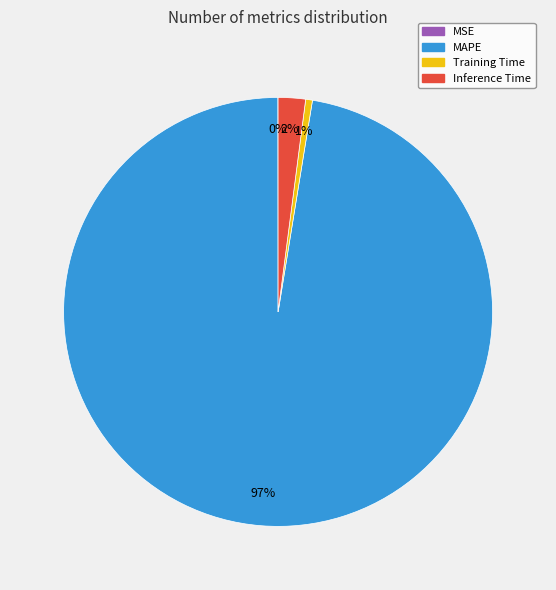

Do MAPE and Inference Time together represent more than half of the pie?

Yes